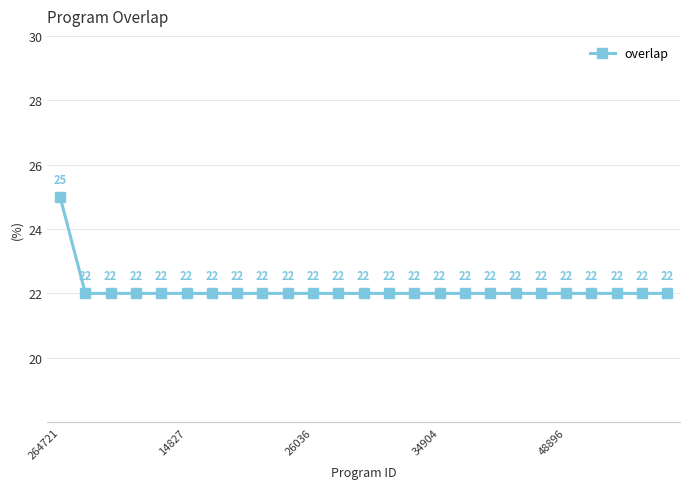

What is the value of the 9th point from the left?

22